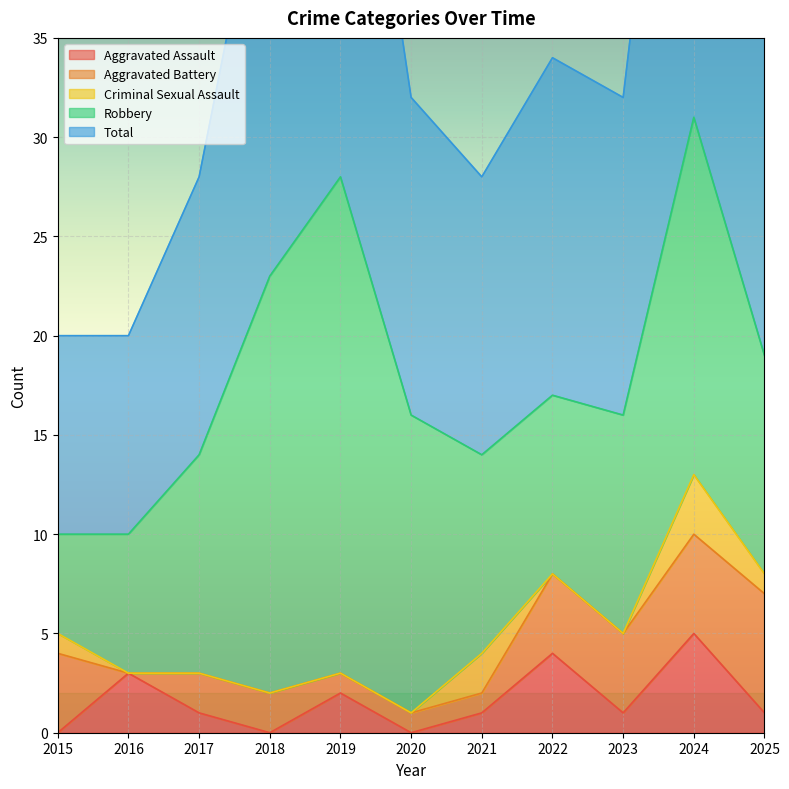

True or false: Aggravated Assault has a value of 3 at 2015.

False